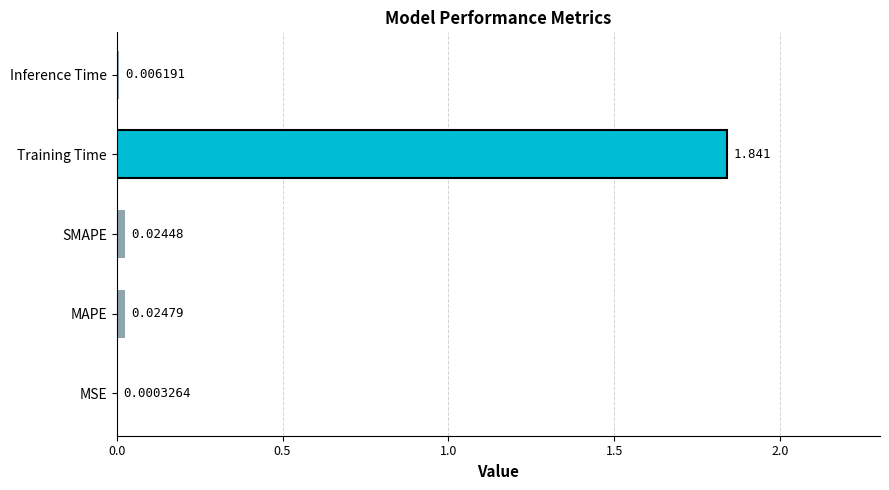

Which has a higher value, Inference Time or SMAPE?

SMAPE